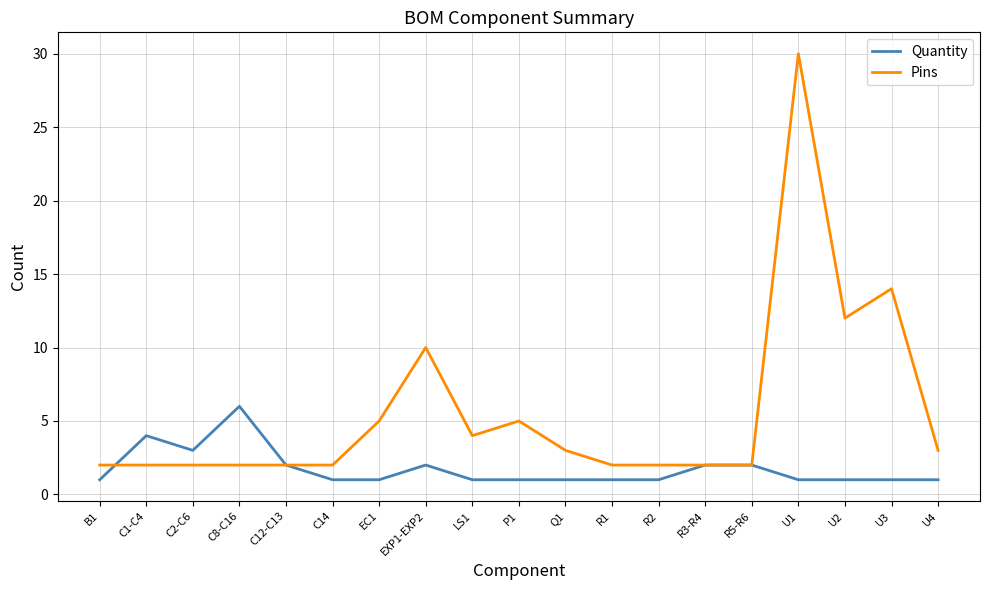

How many distinct data groups are displayed?

2